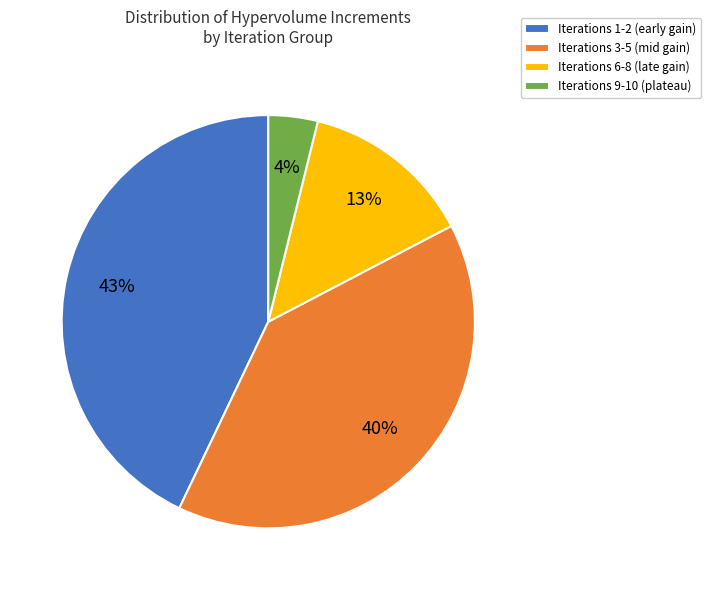

To the nearest percent, what is the average slice percentage?

25%